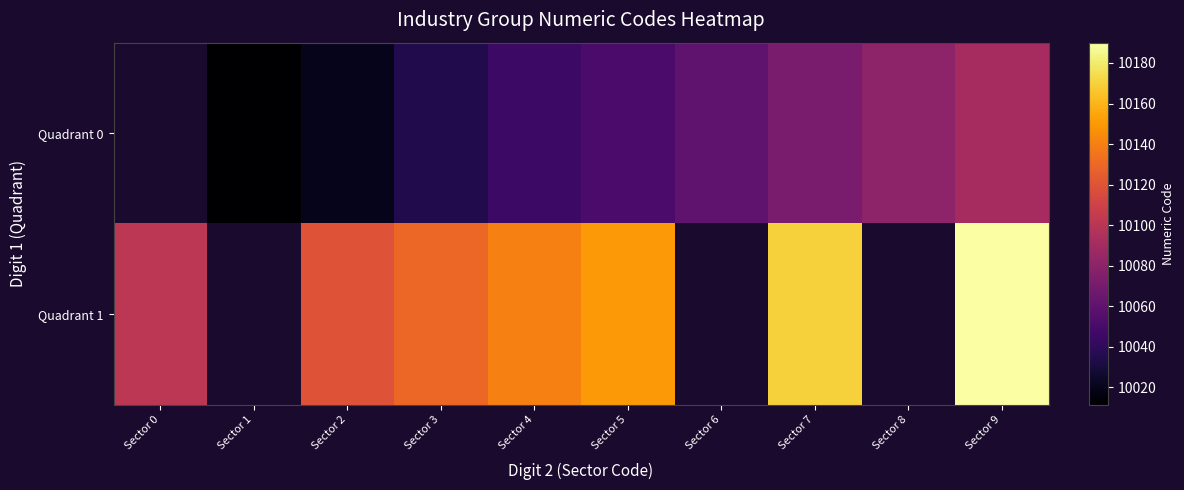

Which series has the largest range (max minus min)?

Quadrant 1